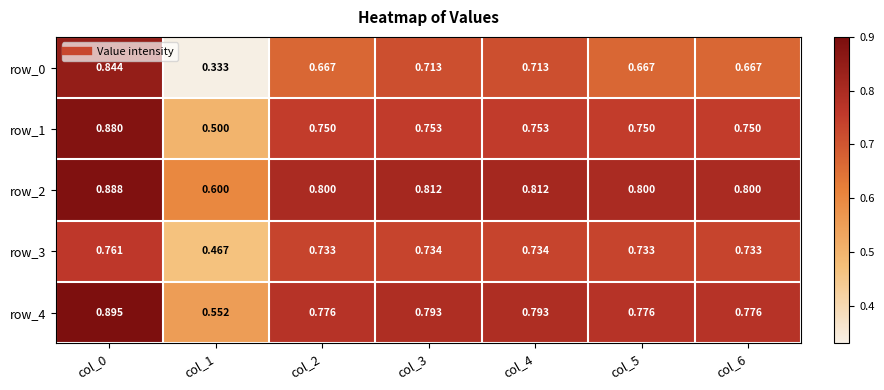

What is the total value across all series at col_3?

3.8